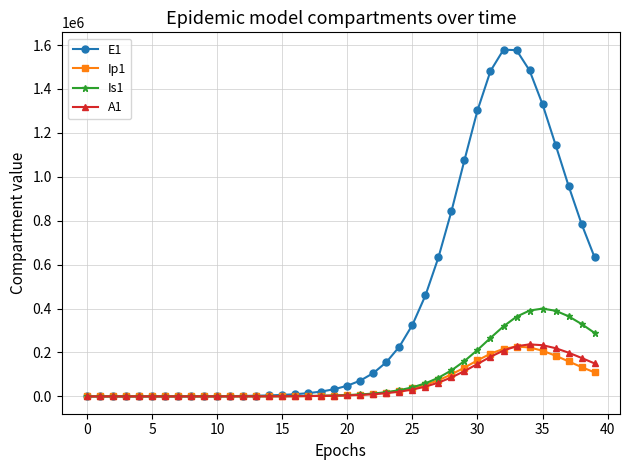

What is the maximum value for E1?

1578964.1